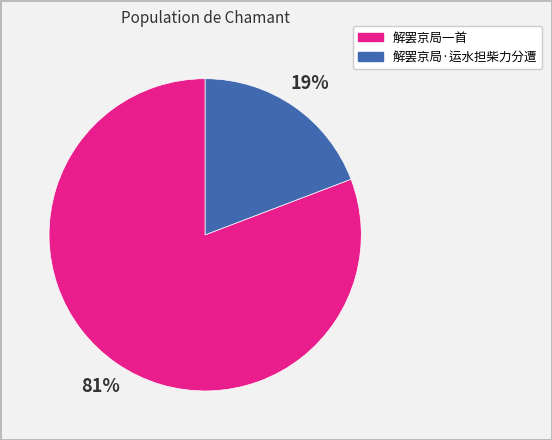

Do 解罢京局·运水担柴力分遭 and 解罢京局一首 together represent more than half of the pie?

Yes